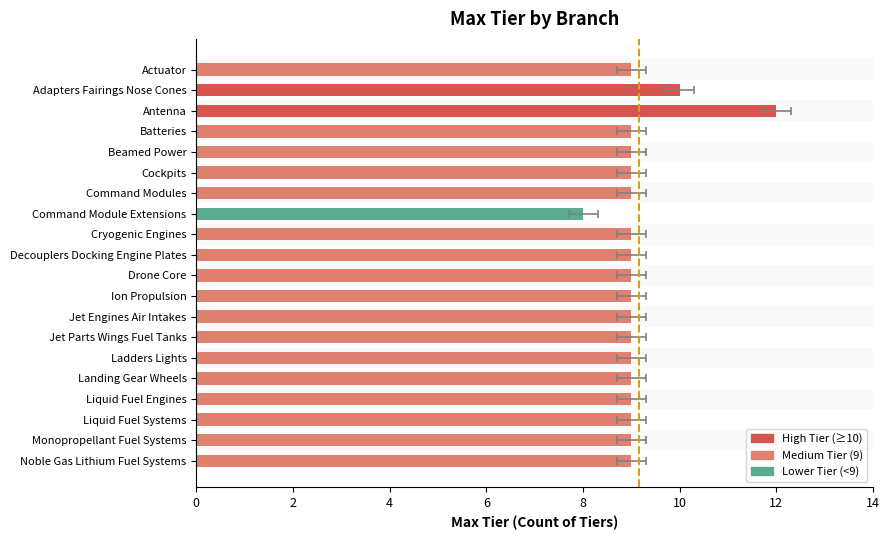

At which label does the data first exceed 9?

Adapters Fairings Nose Cones